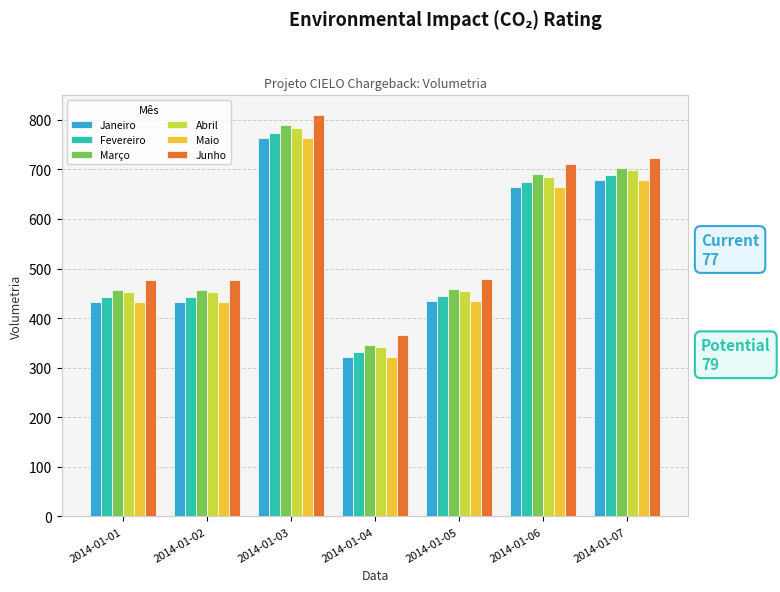

What is the sum of the Março values at 2014-01-04 and 2014-01-02?

803